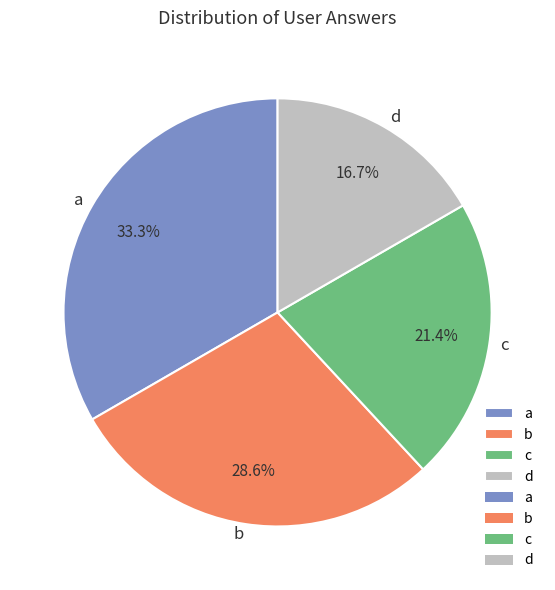

What is the smallest slice in the pie chart?

d